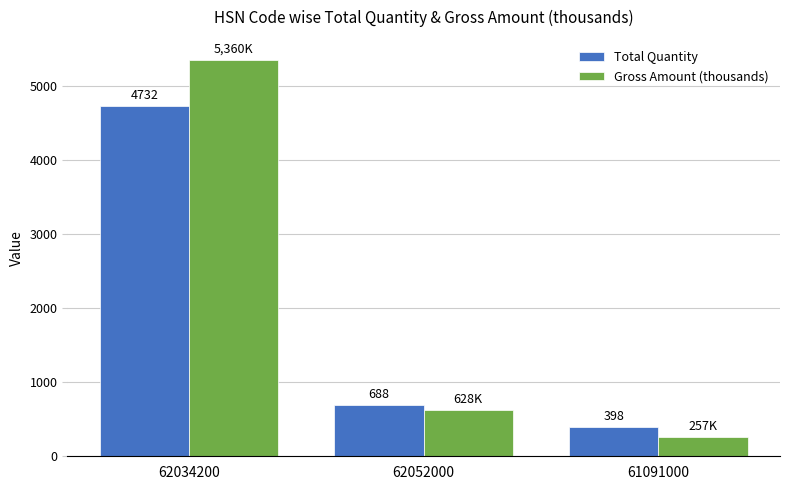

Are the bars horizontal?

No